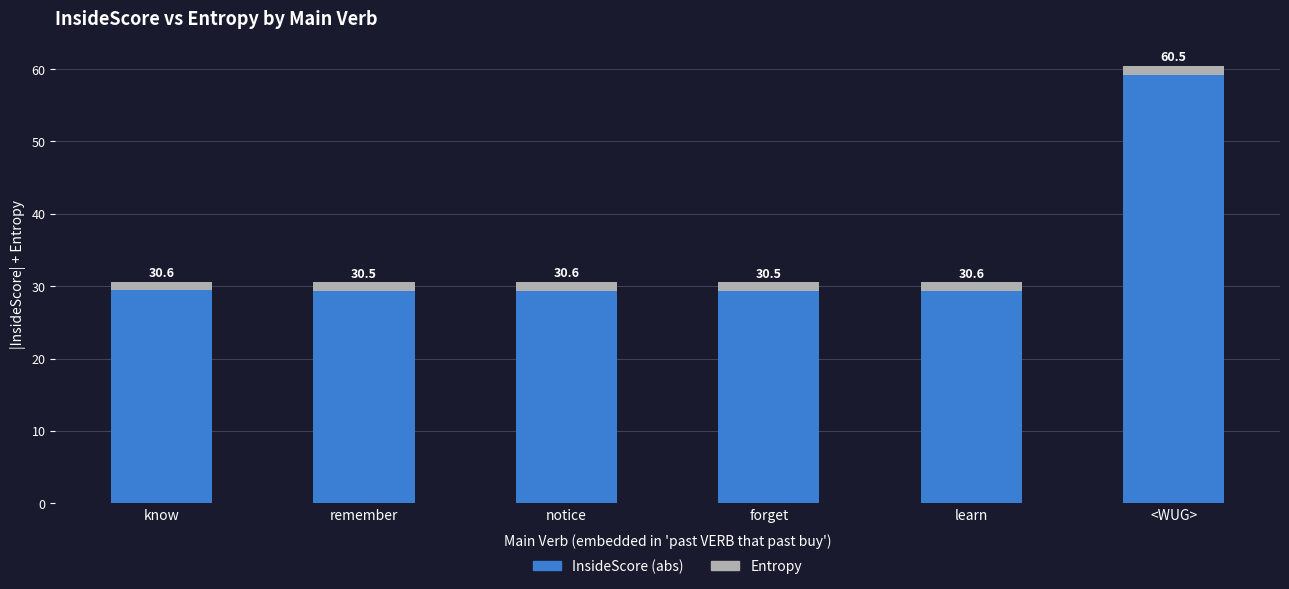

Between <WUG> and know, which is larger?

<WUG>